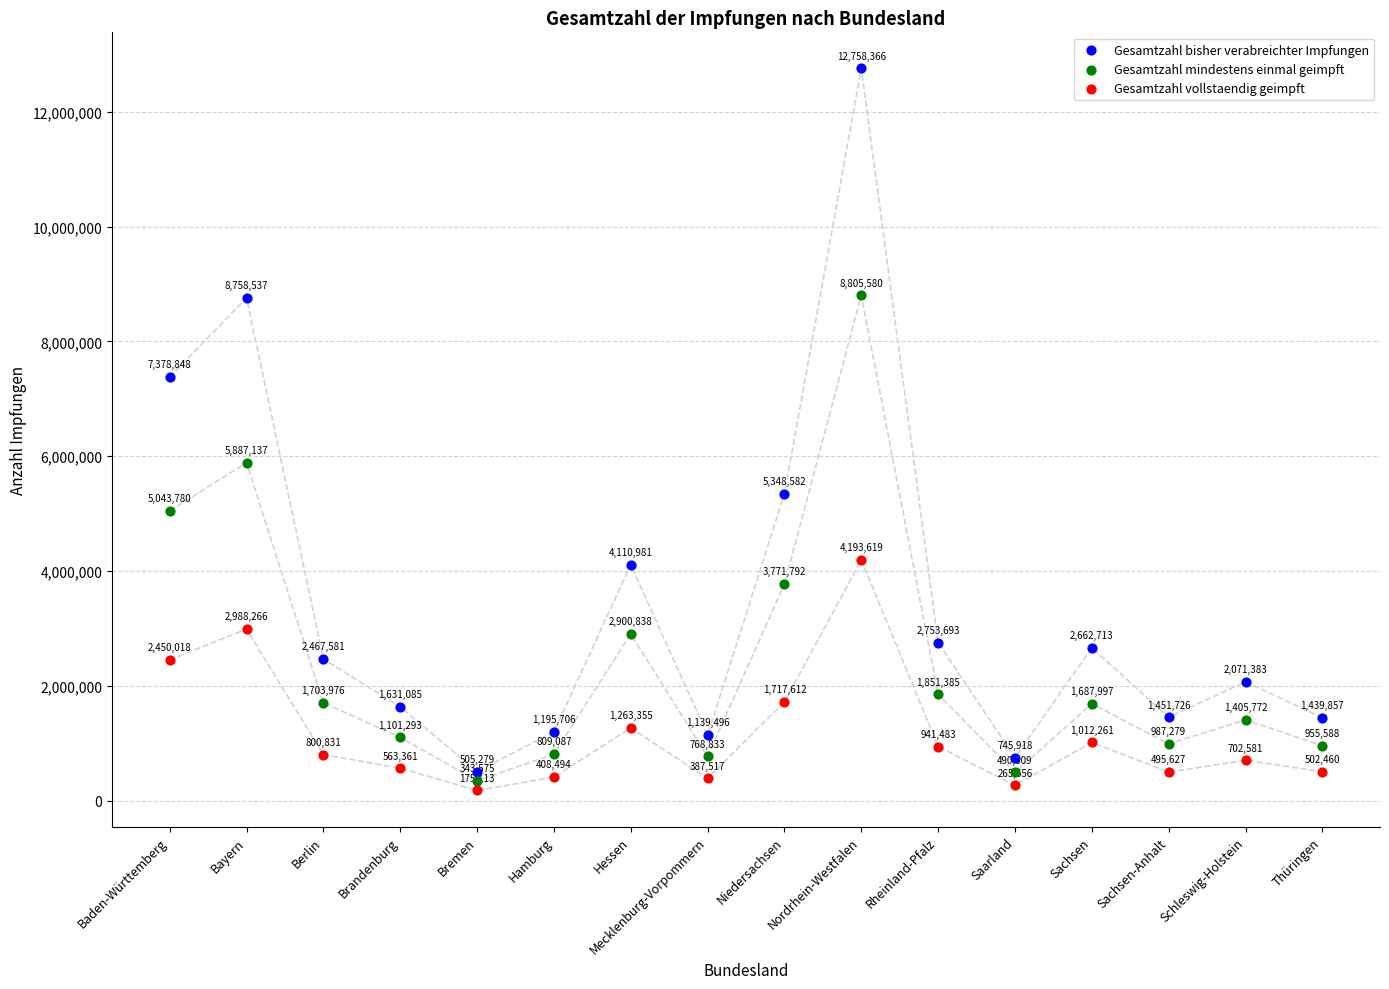

Across all data points, what is the range of Y values (max minus min)?

12583253